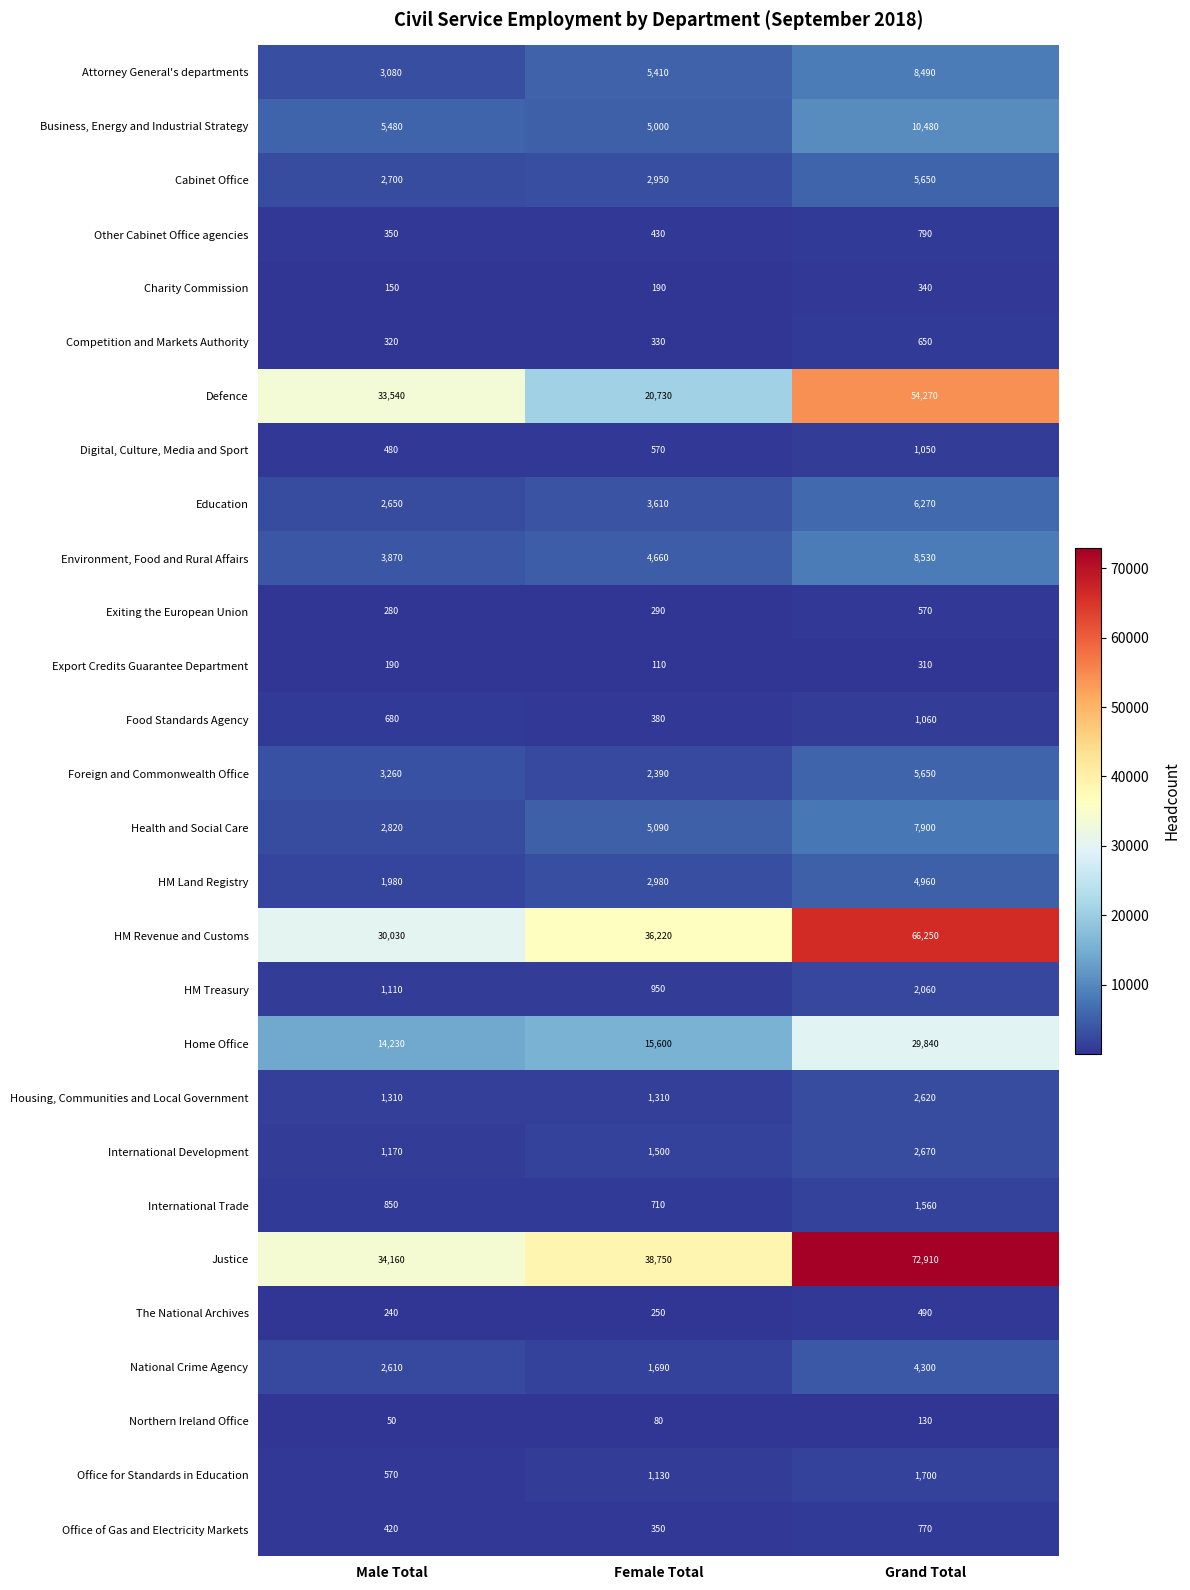

At which category does the chart reach its peak across all series?

Grand Total